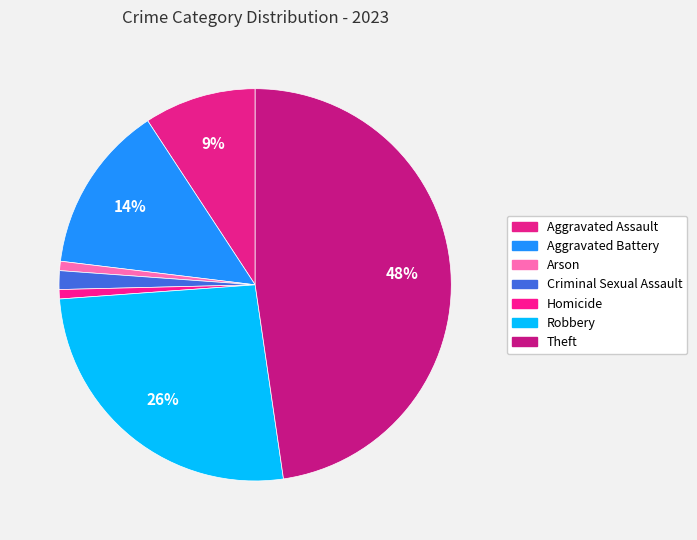

To the nearest percent, what portion does Homicide represent?

1%